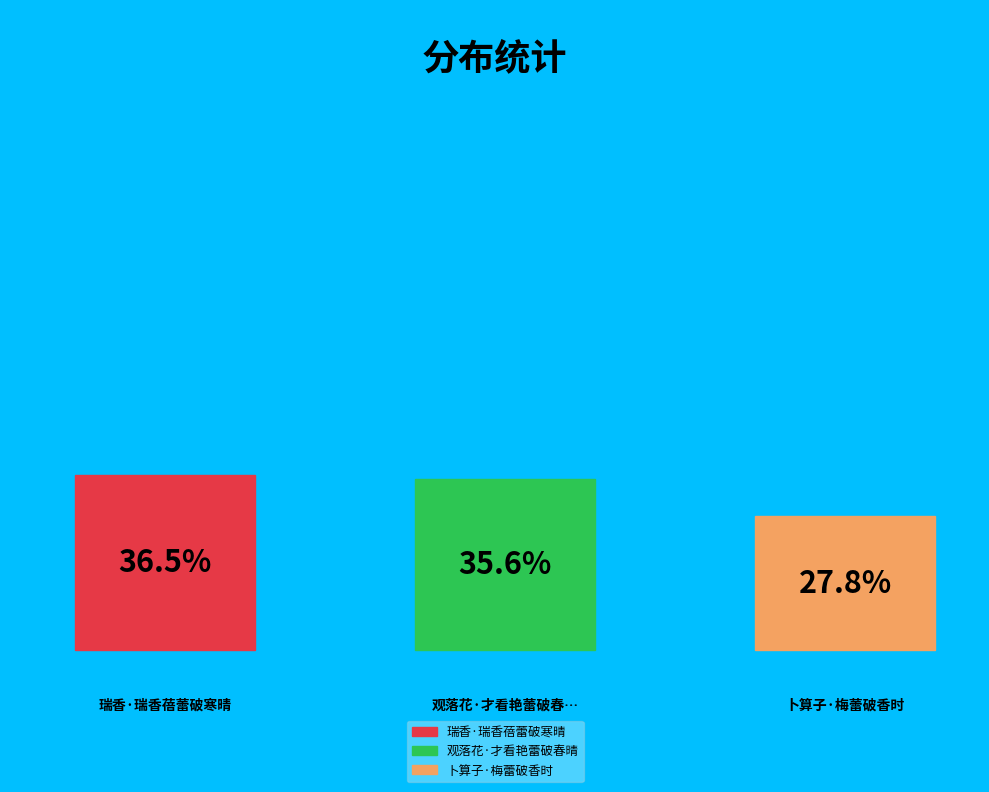

True or false: 瑞香·瑞香蓓蕾破寒晴 accounts for 22% of the total.

False